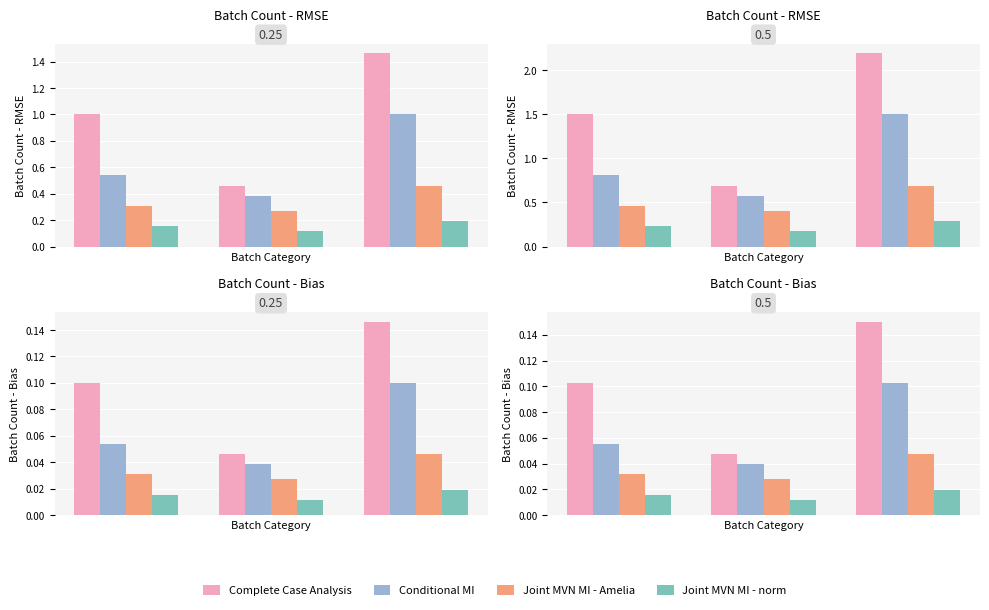

Is the value of Joint MVN MI - norm at 2 greater than the value of Joint MVN MI - Amelia at 2?

No